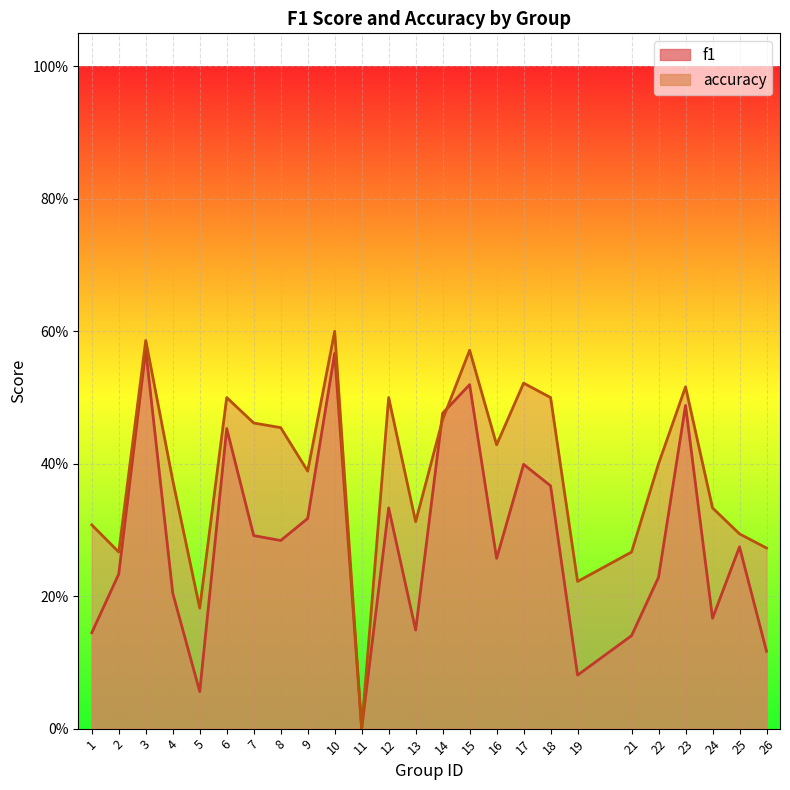

What is the approximate value of f1 at 24?

0.2